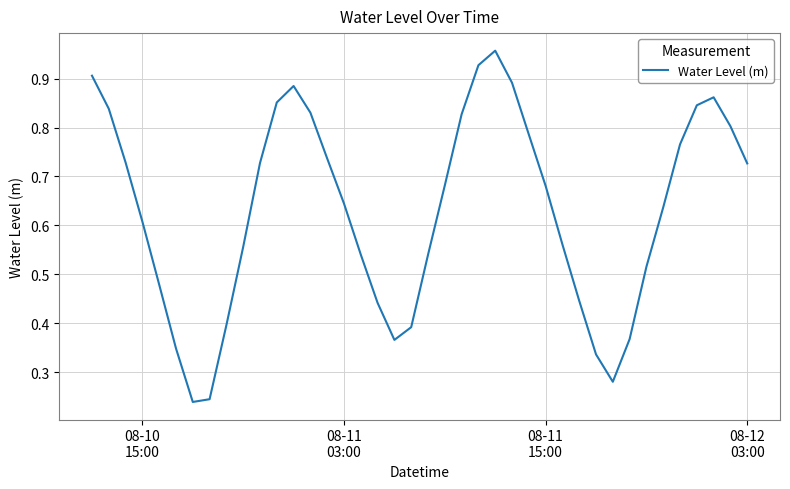

Does the chart have visible grid lines?

Yes